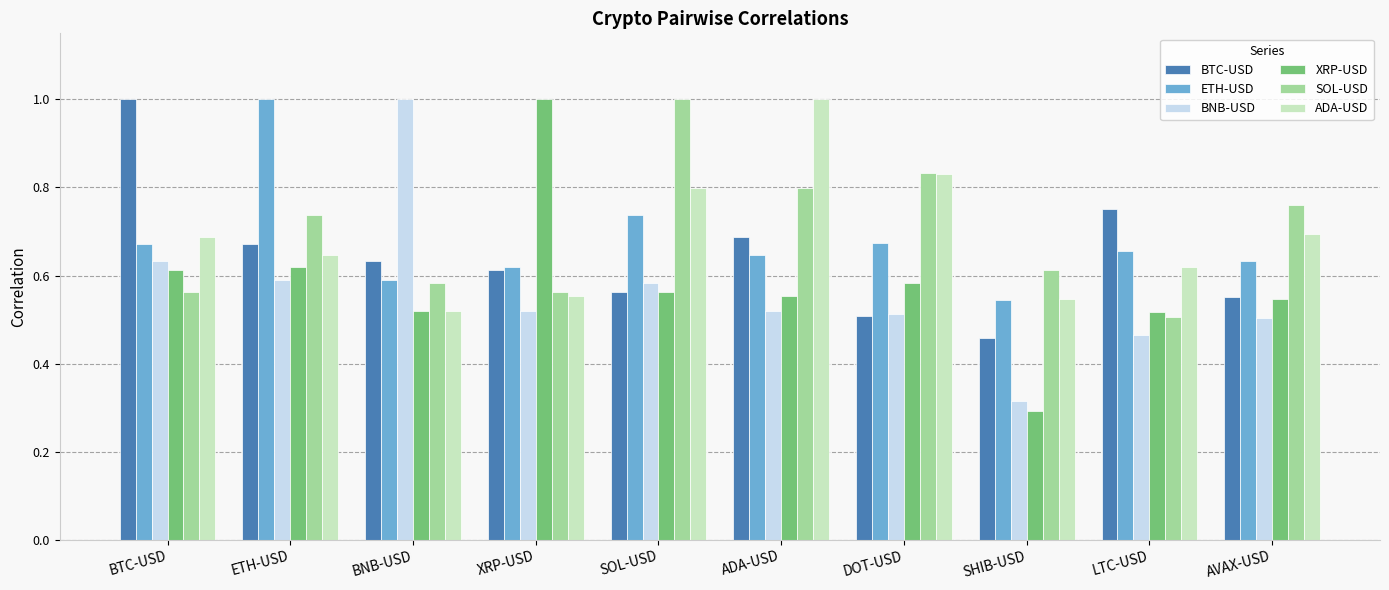

Is the value of ADA-USD at DOT-USD greater than the value of SOL-USD at SOL-USD?

No